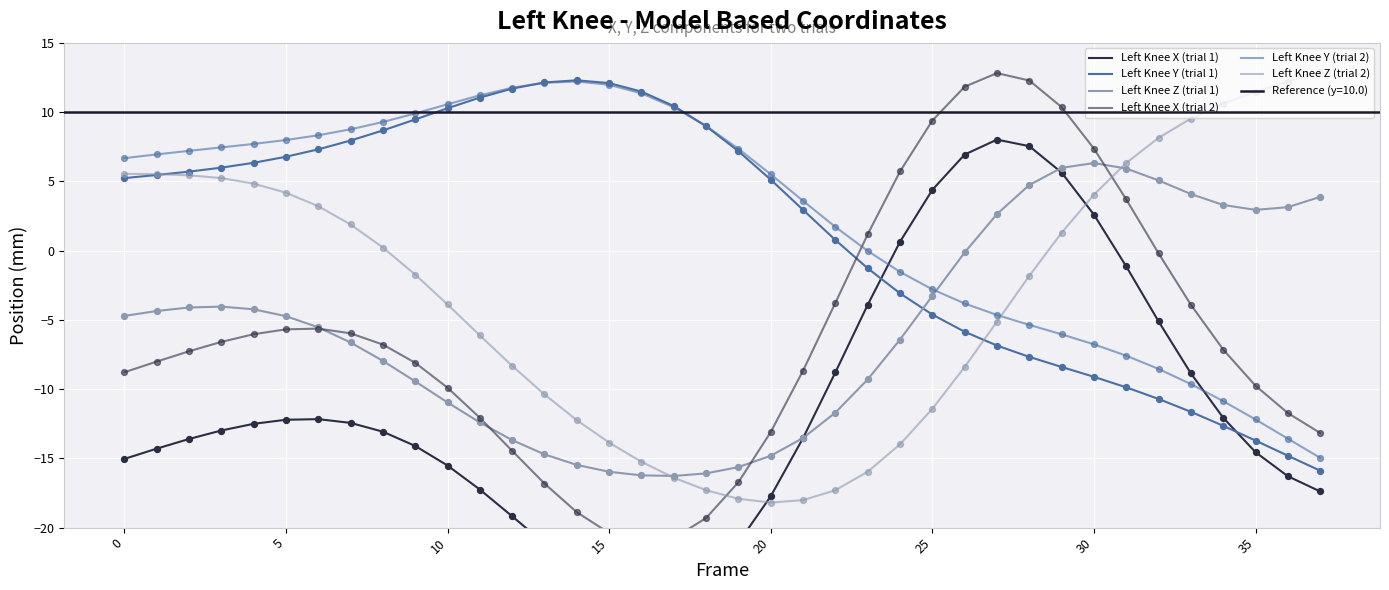

Which series contains the lowest Y value?

Left Knee X (trial 1)